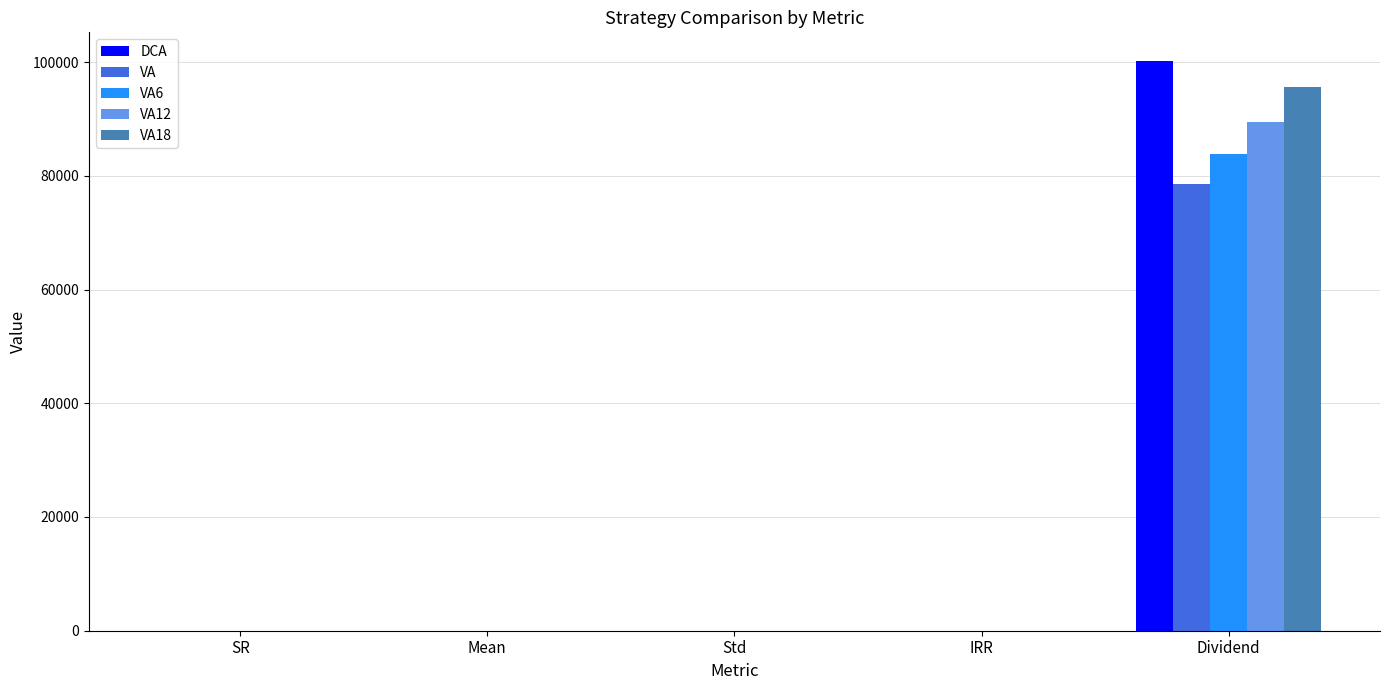

The VA series shows 113887.2 at Dividend. True or false?

False